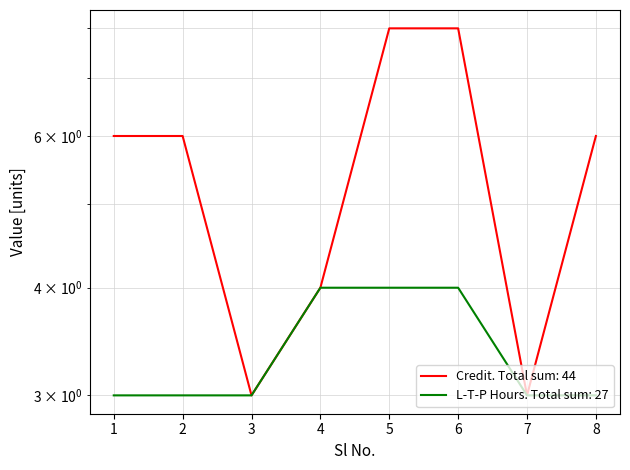

At 5, list the series in order from smallest to largest.

L-T-P Hours, Credit